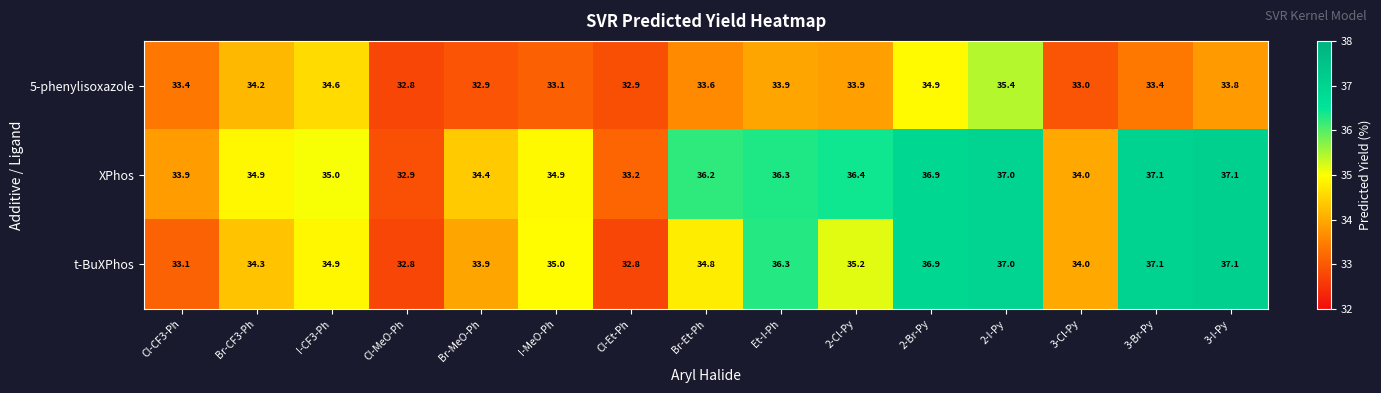

Rank the series by their average value, from lowest to highest.

5-phenylisoxazole, t-BuXPhos, XPhos